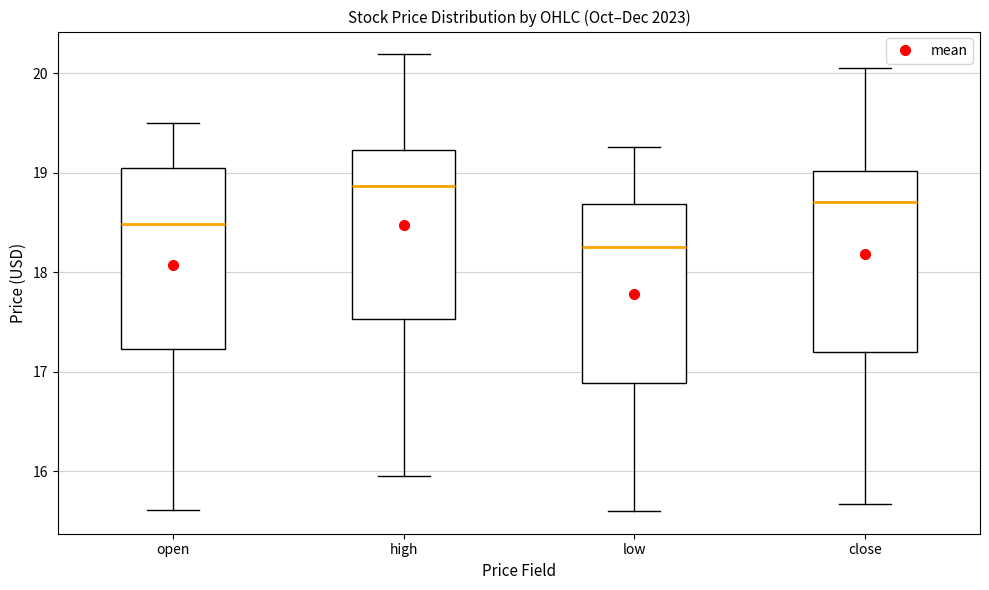

Reading left to right, read every box against the y-axis: the position of its median line, the range the box covers, and the ends of its whiskers. The values are not printed on the chart, so give them approximately, as read against the axis.

open: median 18.5, box 17.2 to 19.1, whiskers 15.6 to 19.5
high: median 18.9, box 17.5 to 19.2, whiskers 16.0 to 20.2
low: median 18.3, box 16.9 to 18.7, whiskers 15.6 to 19.3
close: median 18.7, box 17.2 to 19.0, whiskers 15.7 to 20.1